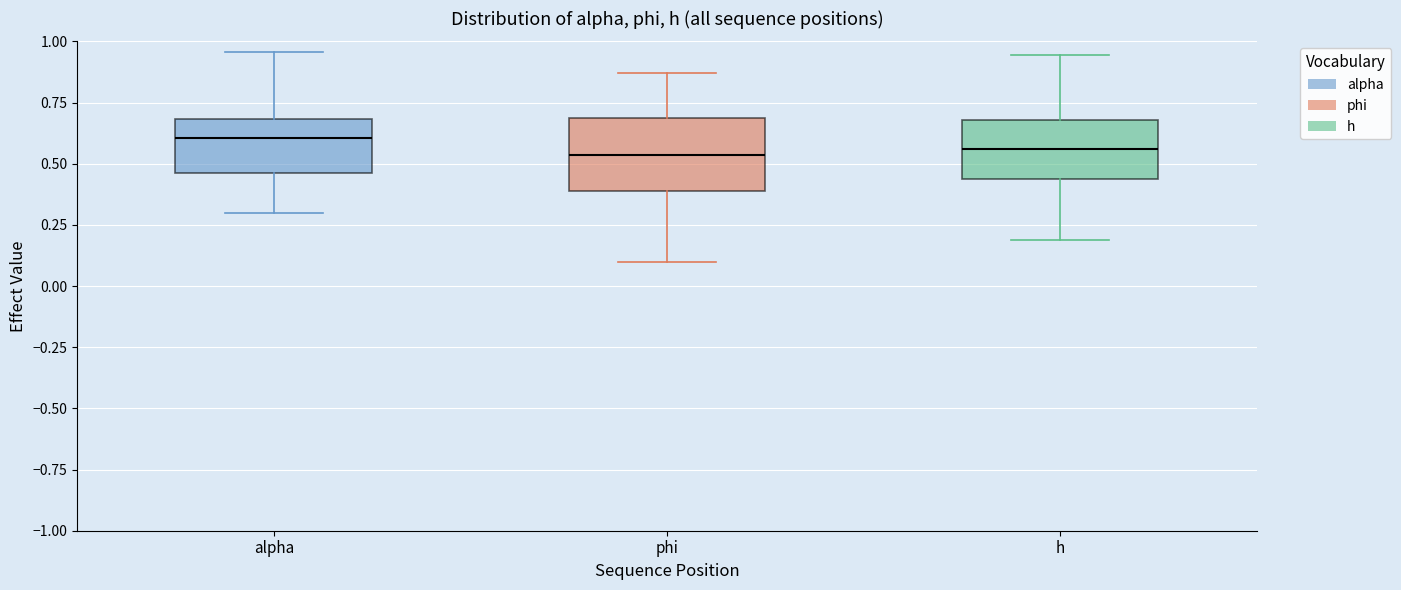

Where is the upper edge of the box for h on the y-axis? The values are not printed on the chart, so give them approximately, as read against the axis.

0.70